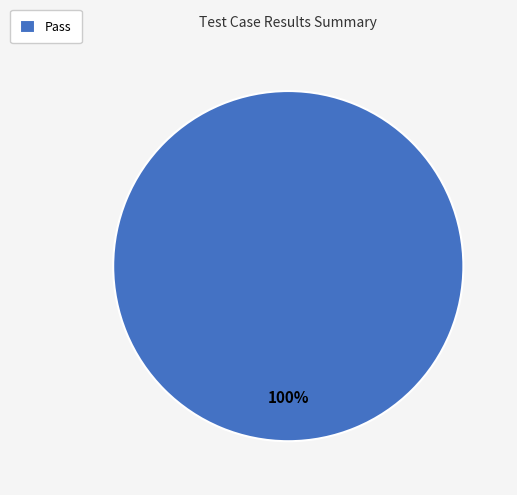

The Pass slice represents 86% of the pie. True or false?

False